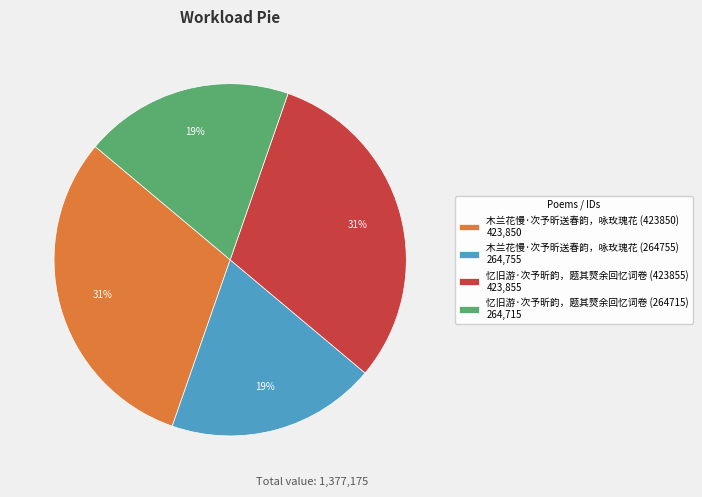

Is it true that 忆旧游·次予昕韵，题其燹余回忆词卷 (264715) is 13% of the pie?

False